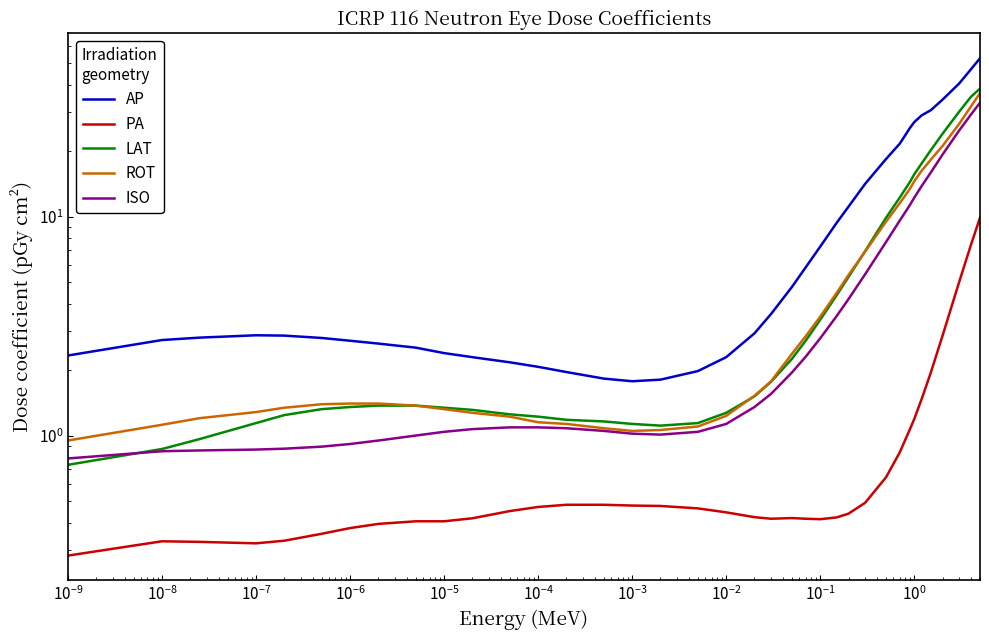

What are all the series names shown in the legend?

AP, PA, LAT, ROT, ISO